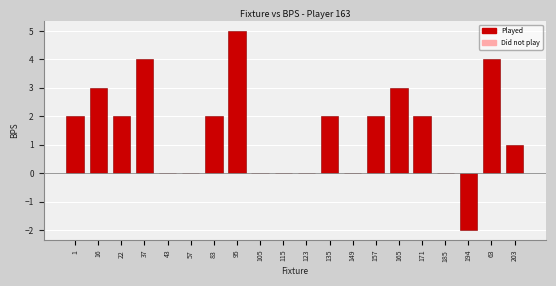

Reading right to left, list all the values displayed in this chart.

203=1	63=4	194=-2	185=0	171=2	165=3	157=2	149=0	135=2	123=0	115=0	105=0	95=5	83=2	57=0	43=0	37=4	22=2	16=3	1=2